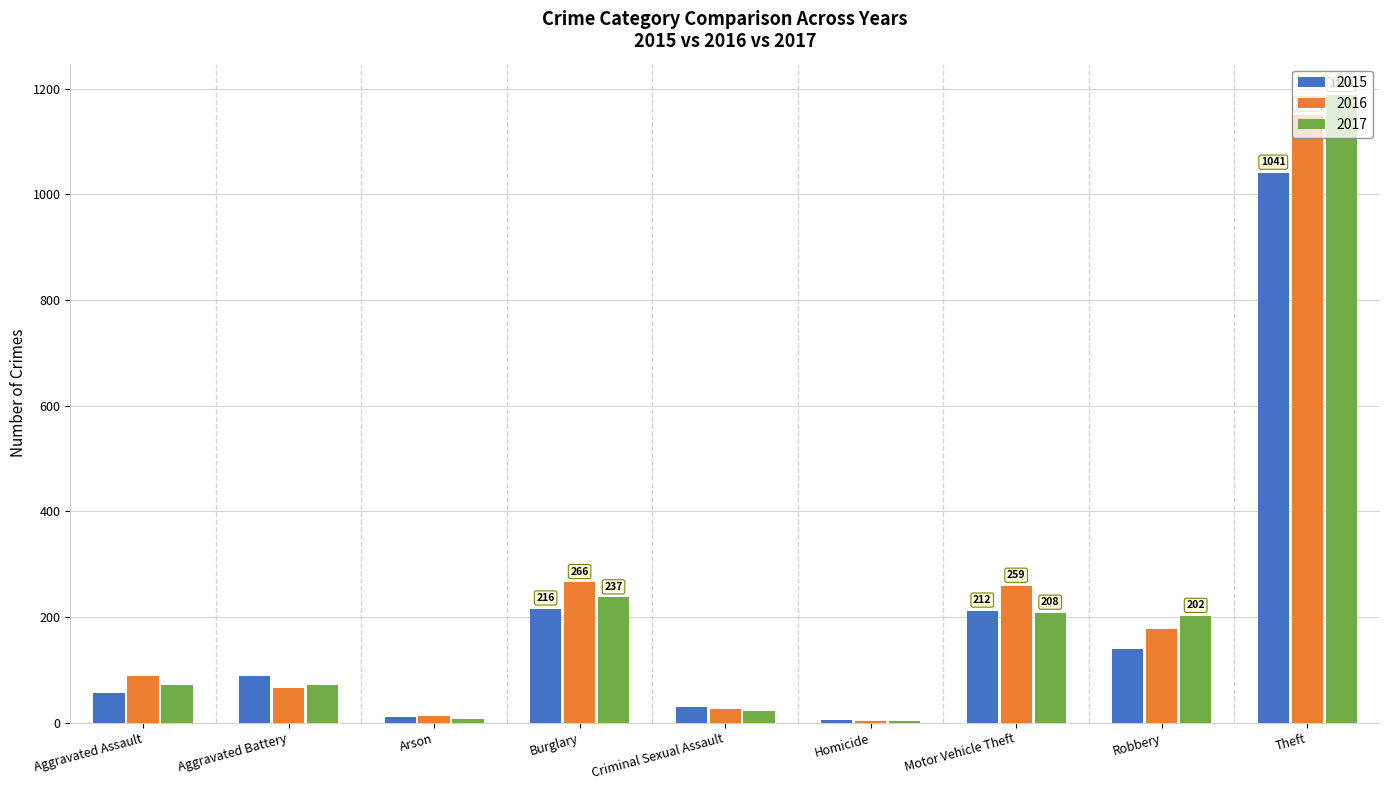

What is the label of the 6th bar from the right?

Burglary